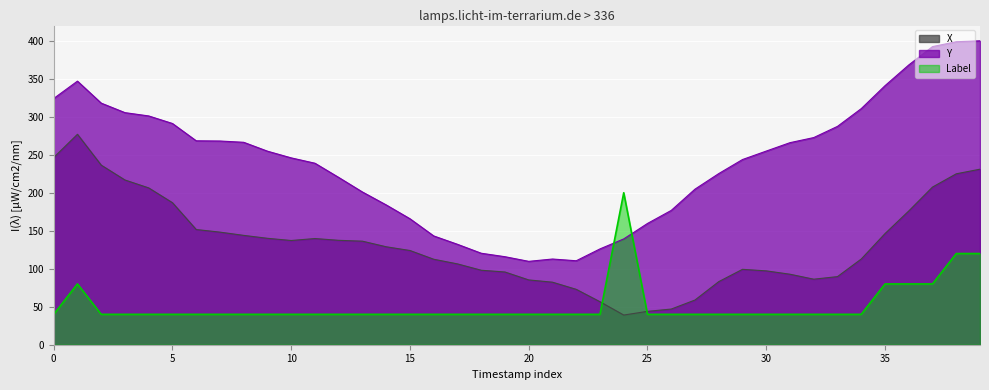

Does the chart display data point markers on the line(s)?

No